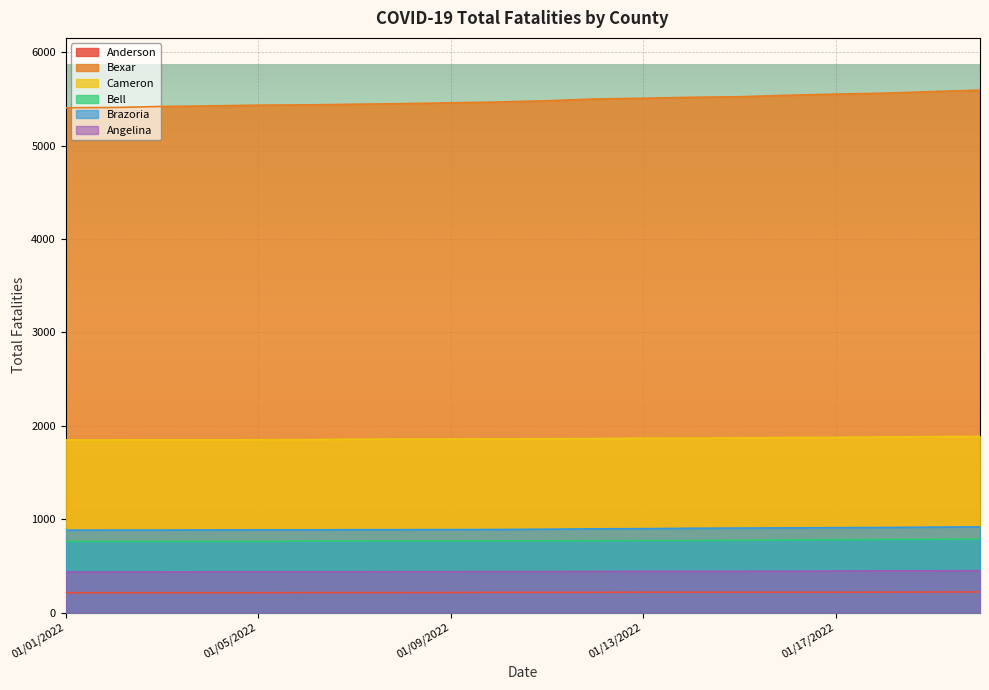

Which category has the lowest value across all series?

01/01/2022